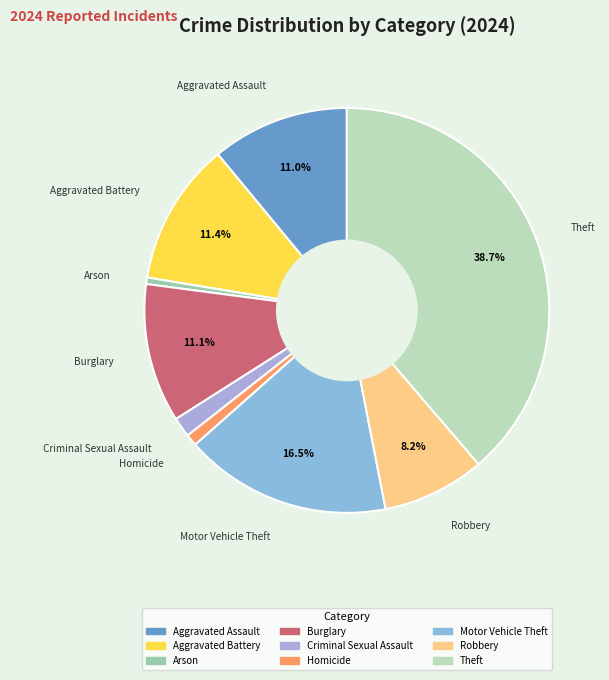

What is the largest slice in the pie chart?

Theft